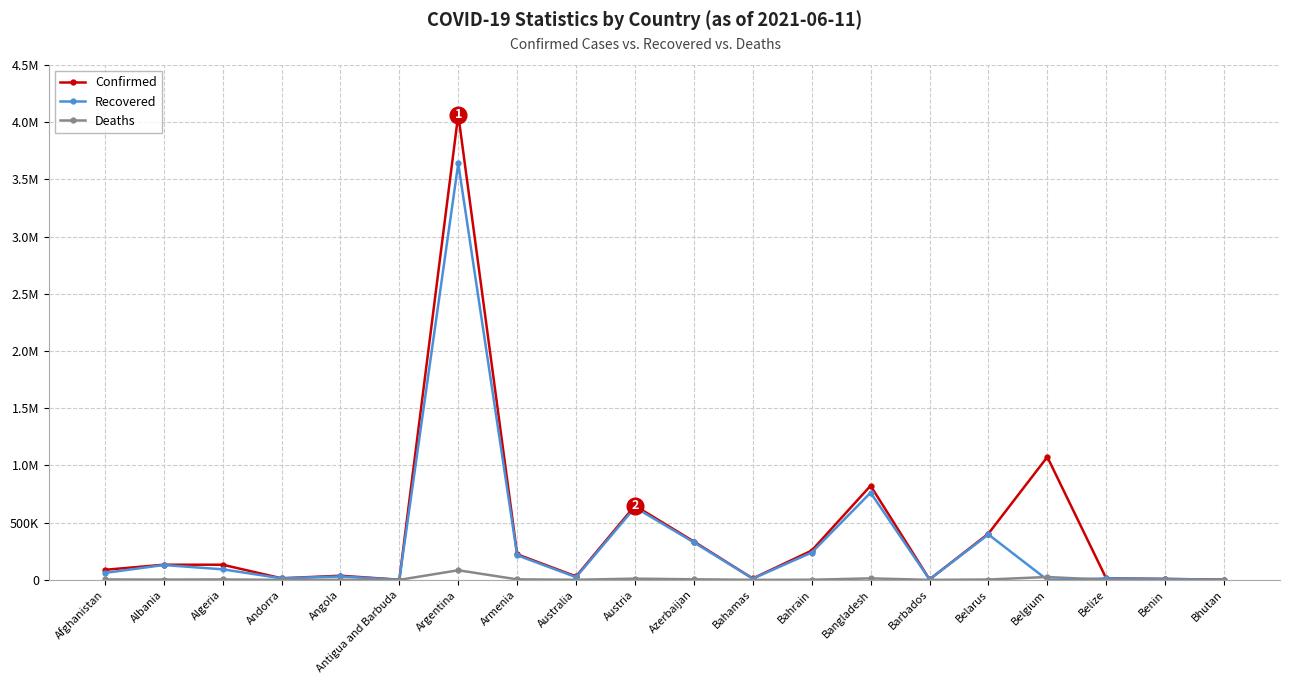

What is the label of the 17th point from the left?

Belgium